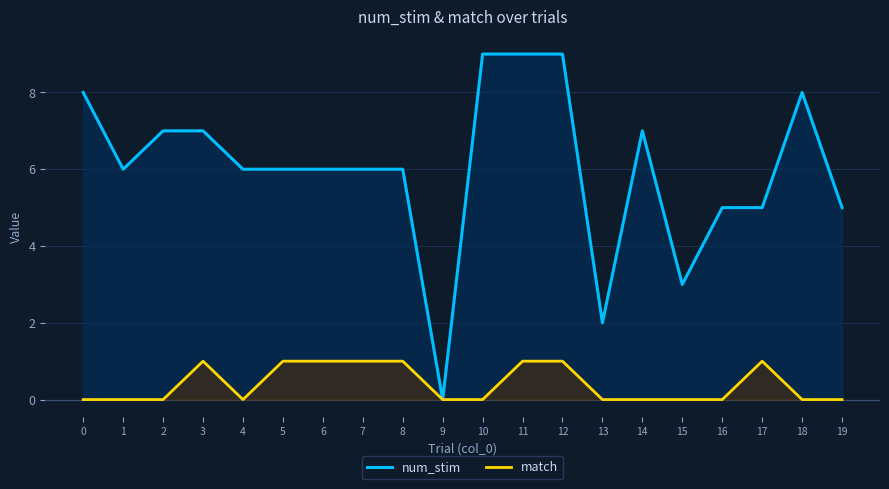

True or false: match has a value of 1 at 7.

True